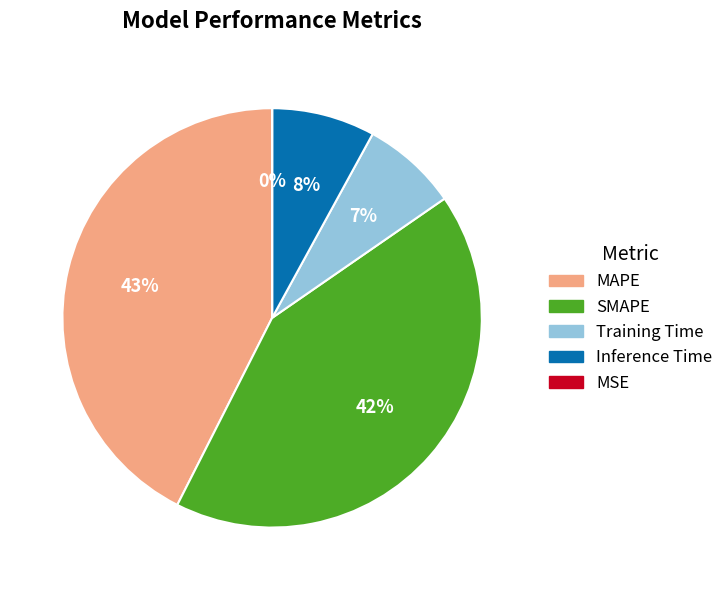

What percentage is the MAPE slice, to the nearest percent?

43%